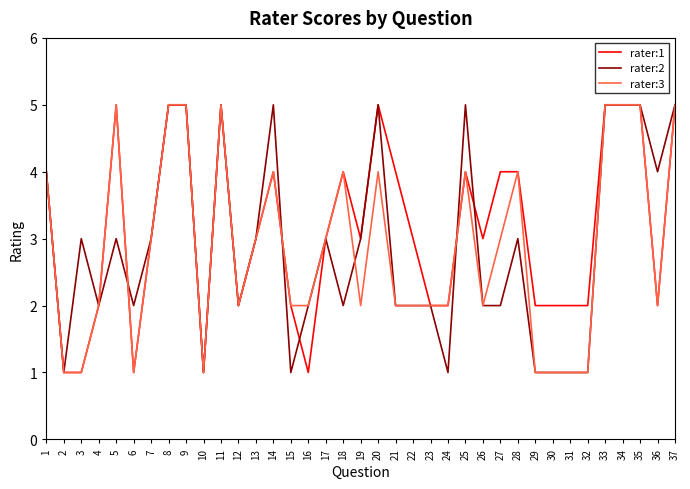

At which category does rater:1 reach its first local peak?

5